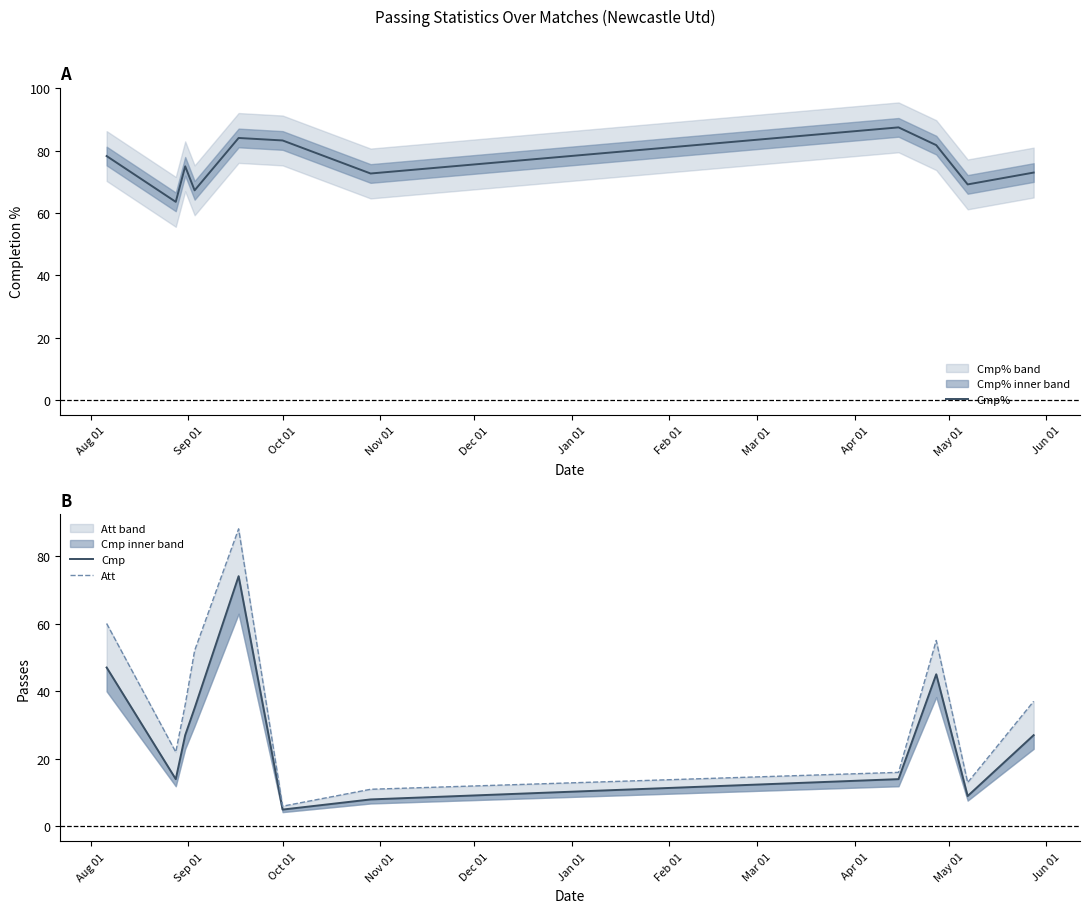

True or false: Cmp% has a value of 42.5 at Feb 01.

False